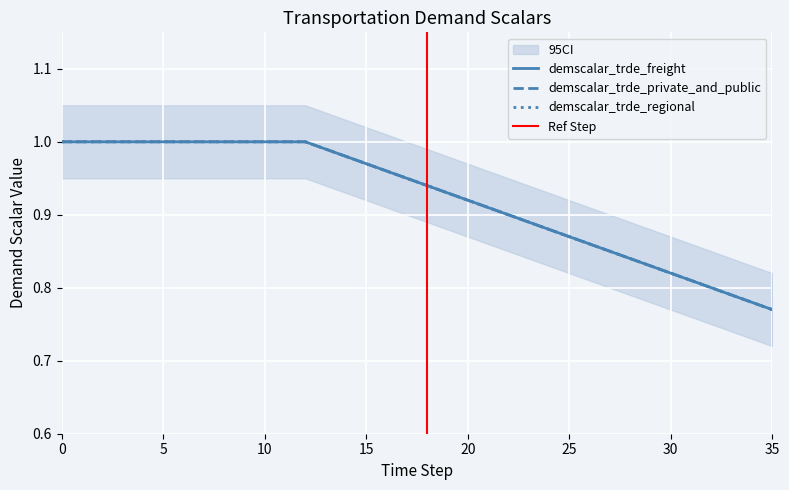

What is the difference between the maximum and minimum values in the demscalar_trde_freight series?

0.2